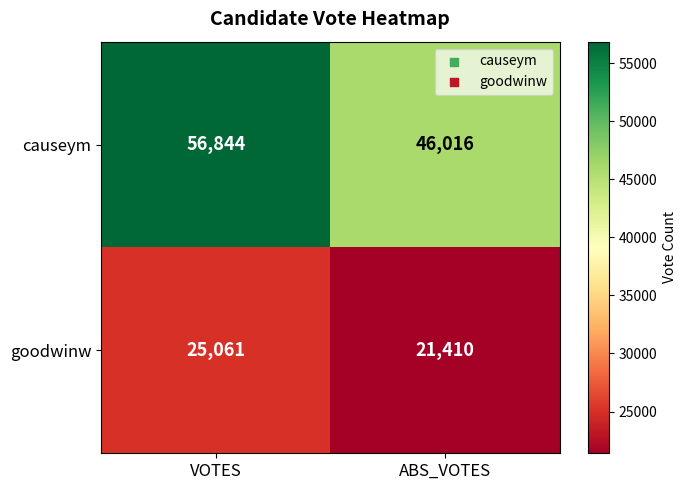

Reading left to right, list all the values displayed in this chart.

causeym: 56844	46016
goodwinw: 25061	21410